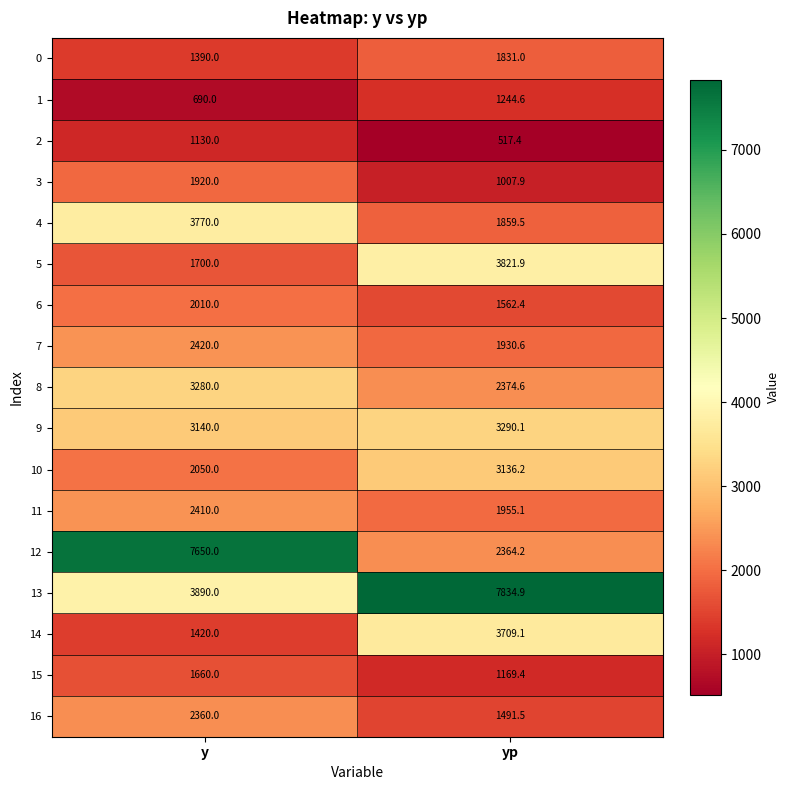

True or false: 13 has a value of 7834.9 at yp.

True